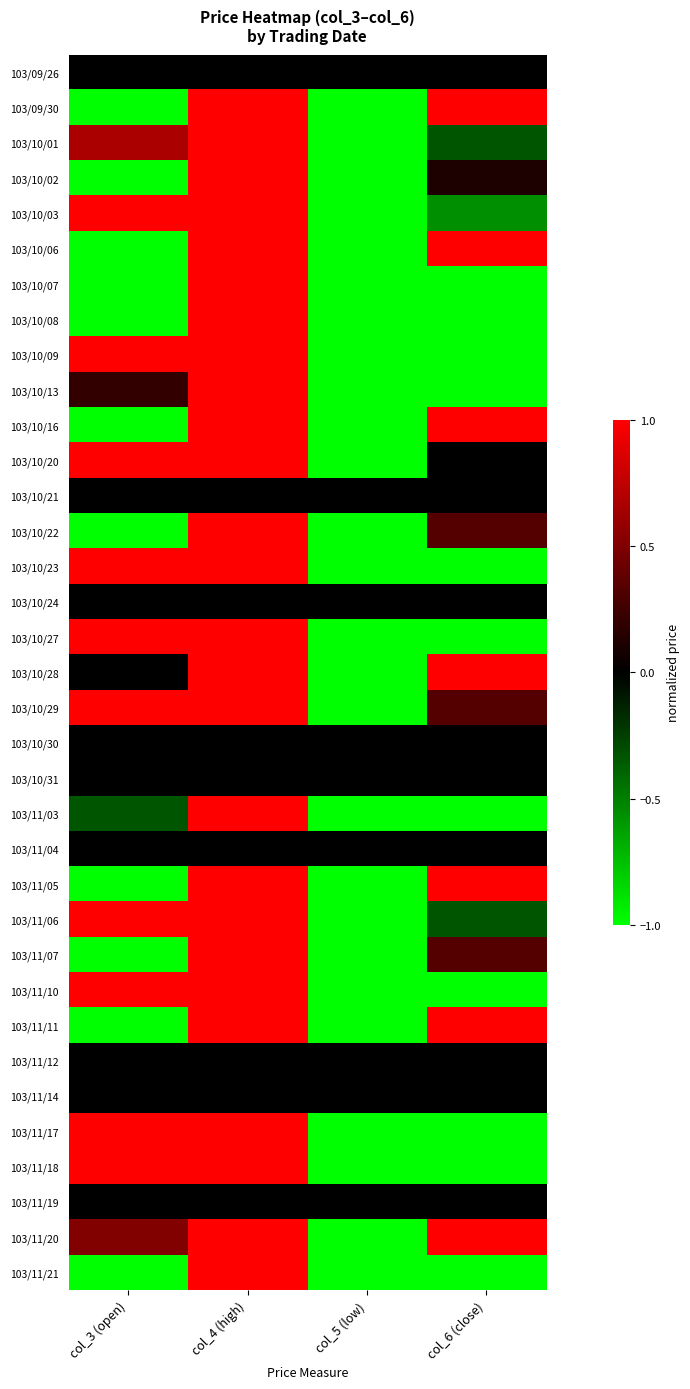

At col_4 (high), list the series in order from smallest to largest.

103/09/26, 103/10/21, 103/10/24, 103/10/30, 103/10/31, 103/11/04, 103/11/12, 103/11/14, 103/11/19, 103/09/30, 103/10/01, 103/10/02, 103/10/03, 103/10/06, 103/10/07, 103/10/08, 103/10/09, 103/10/13, 103/10/16, 103/10/20, 103/10/22, 103/10/23, 103/10/27, 103/10/28, 103/10/29, 103/11/03, 103/11/05, 103/11/06, 103/11/07, 103/11/10, 103/11/11, 103/11/17, 103/11/18, 103/11/20, 103/11/21